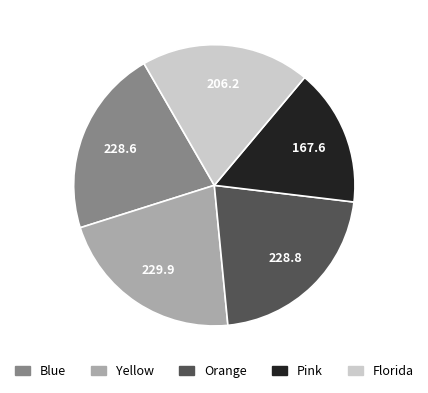

The Blue slice represents 22% of the pie. True or false?

True